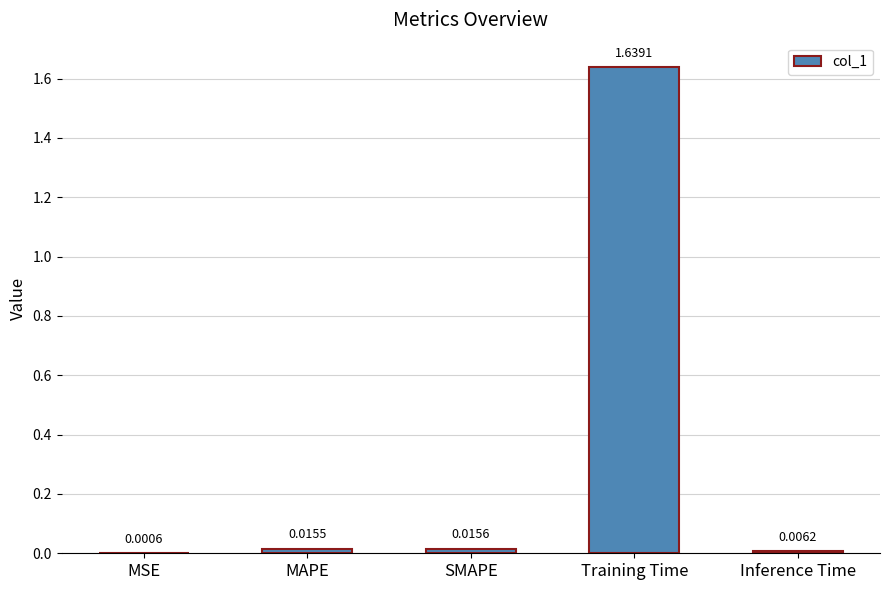

Where is the data nearest to the value 0?

MSE